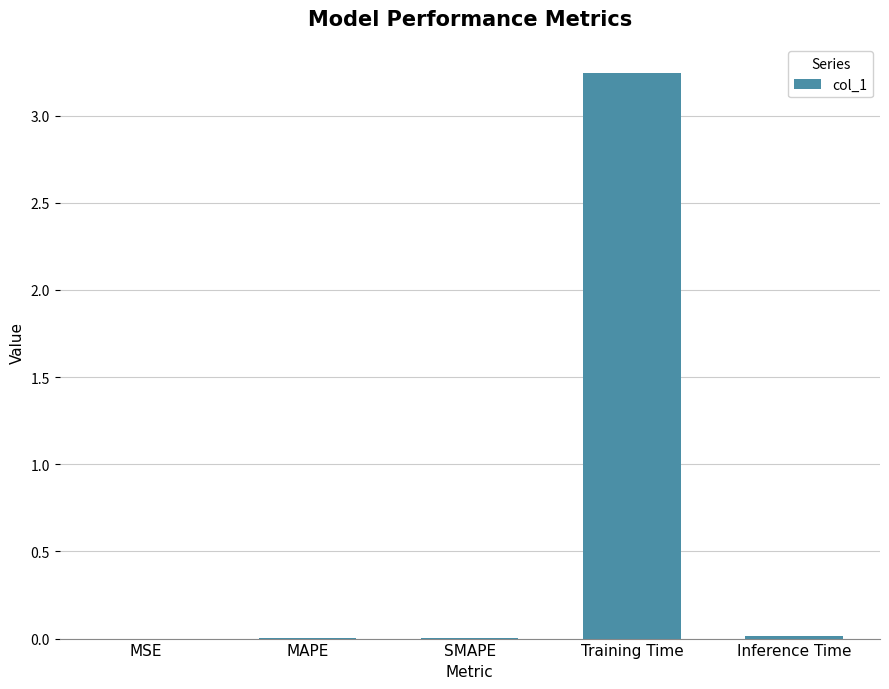

What is the sum of all values?

3.3